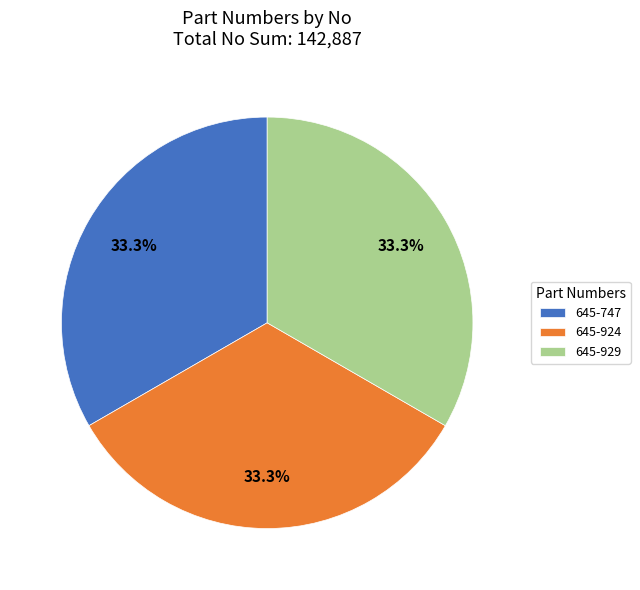

Is it true that 645-929 is 20% of the pie?

False